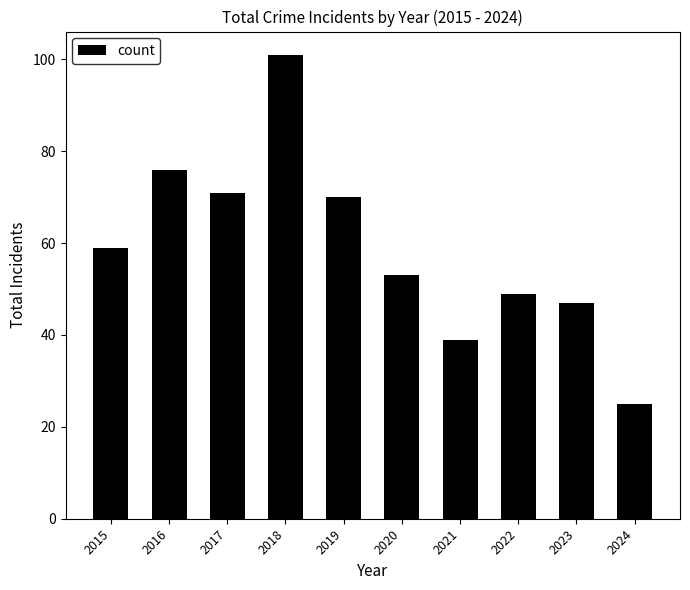

What is the value of the 10th bar from the left?

25